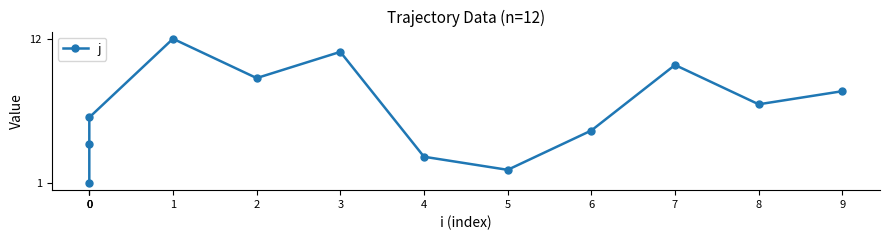

What is the difference between the maximum and minimum values?

11